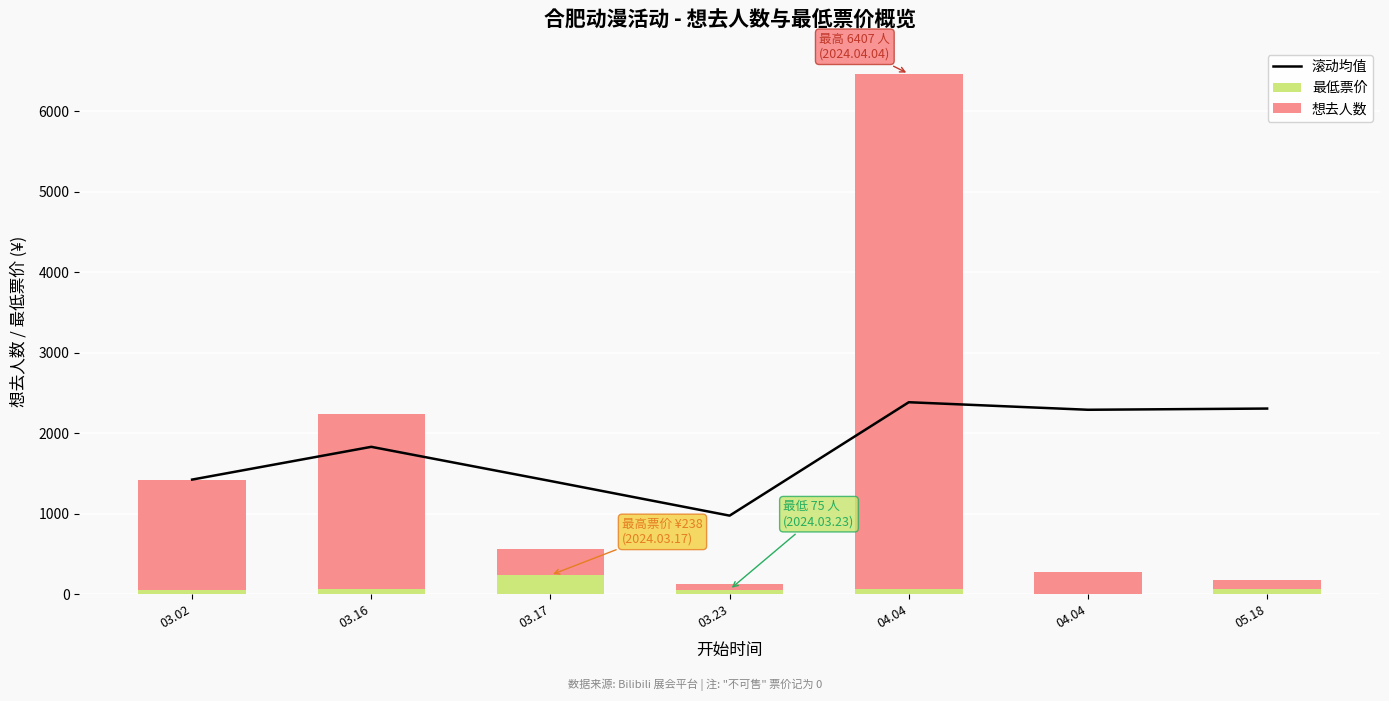

What value does the 滚动均值 series have at 04.04?

2386.0